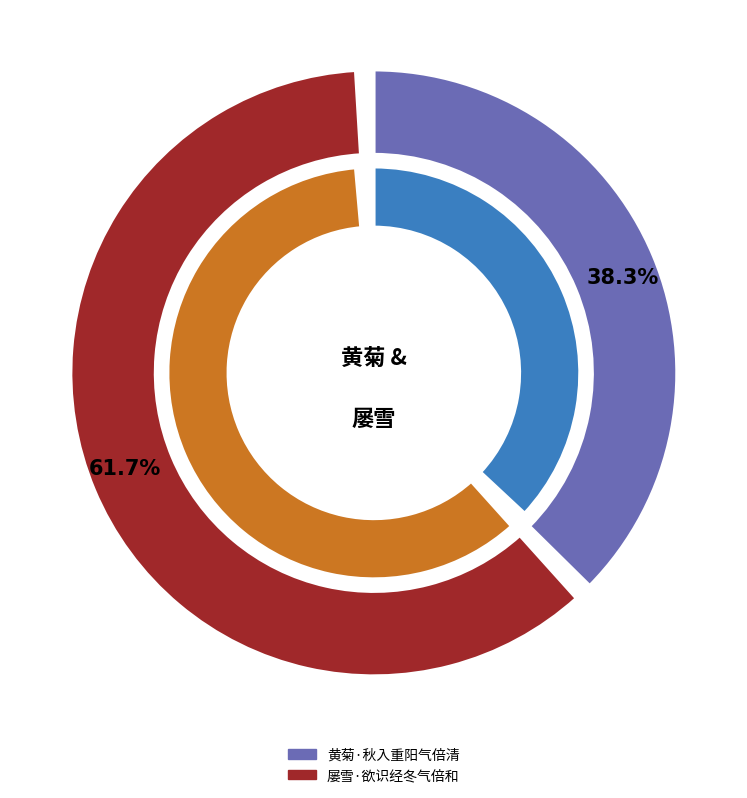

Is it true that 屡雪·欲识经冬气倍和 is 62% of the pie?

True